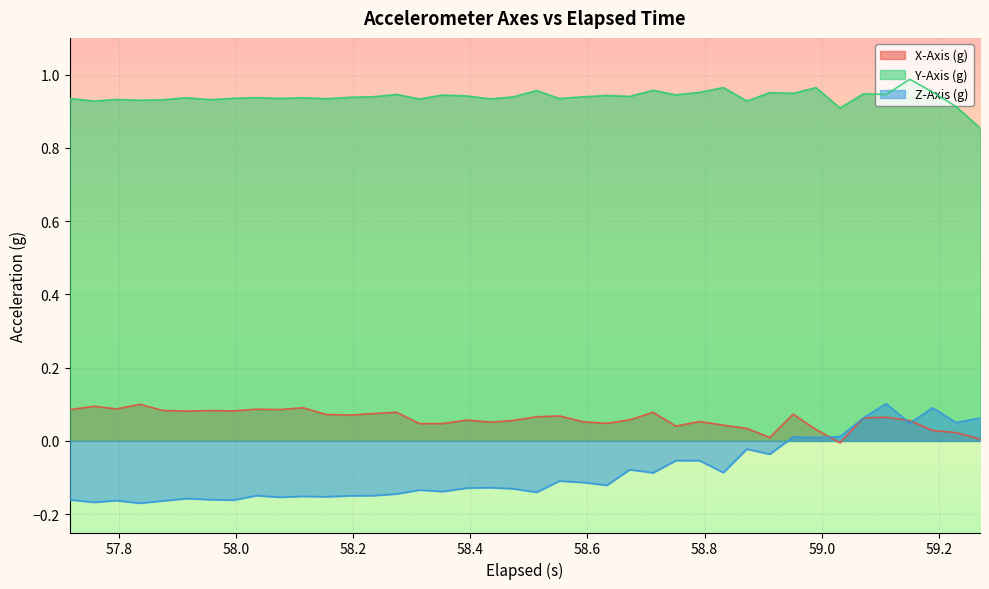

True or false: Z-Axis (g) and Y-Axis (g) intersect in this chart.

False